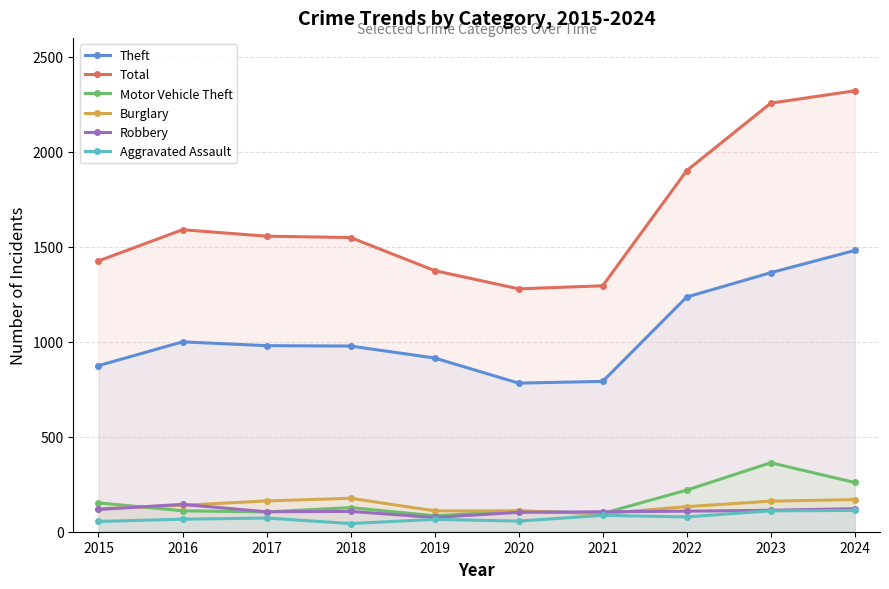

True or false: Total and Robbery cross at least once.

False